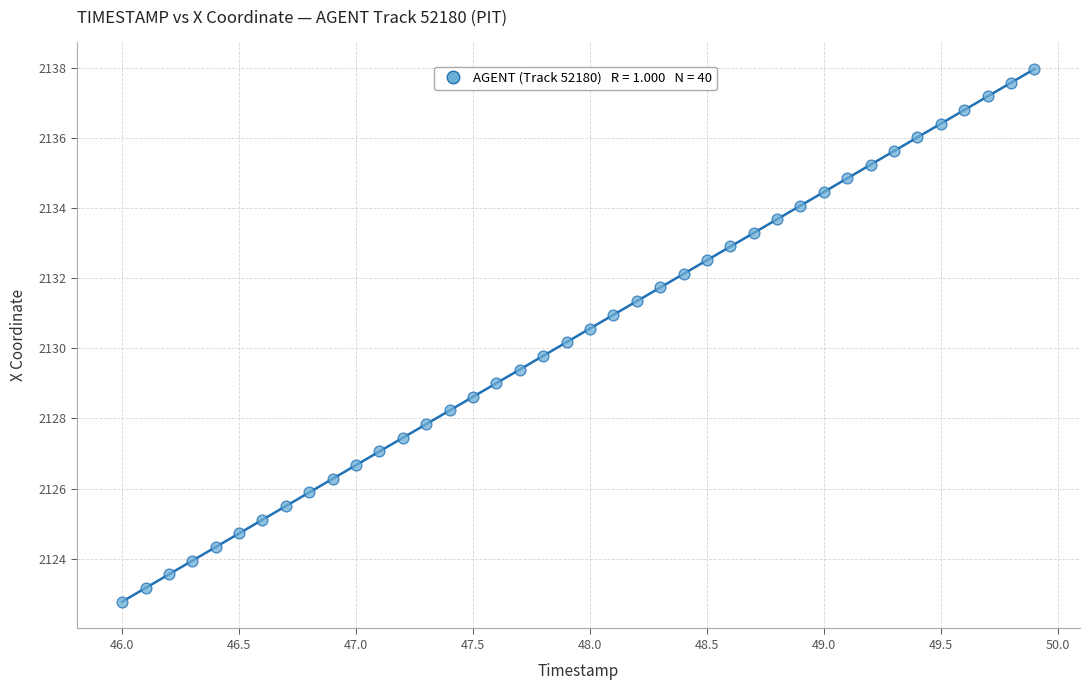

What is the range of Y values (max minus min)?

15.2